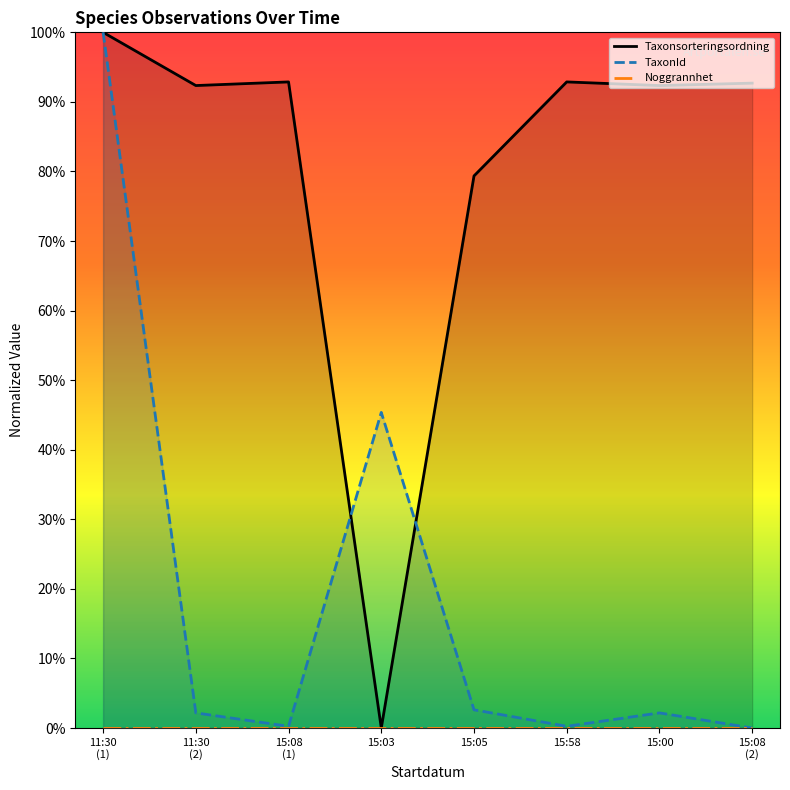

The value of Taxonsorteringsordning at 15:05 is 0.2. True or false?

False